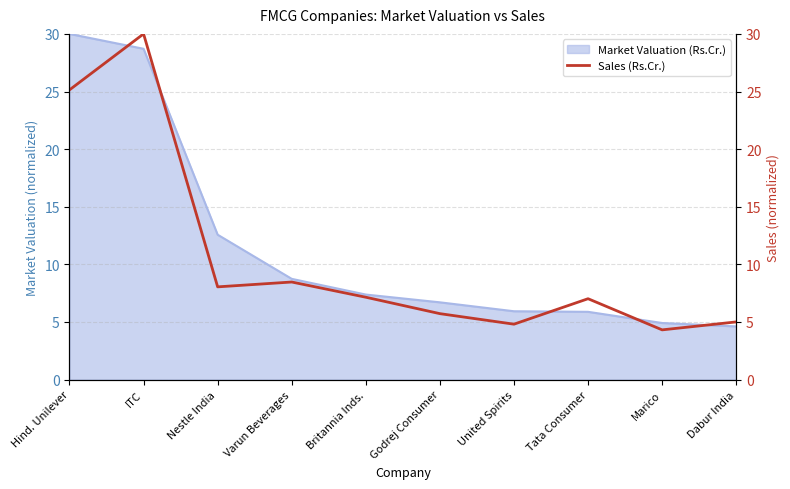

Where is Market Valuation (Rs.Cr.) nearest to the value 17?

Nestle India